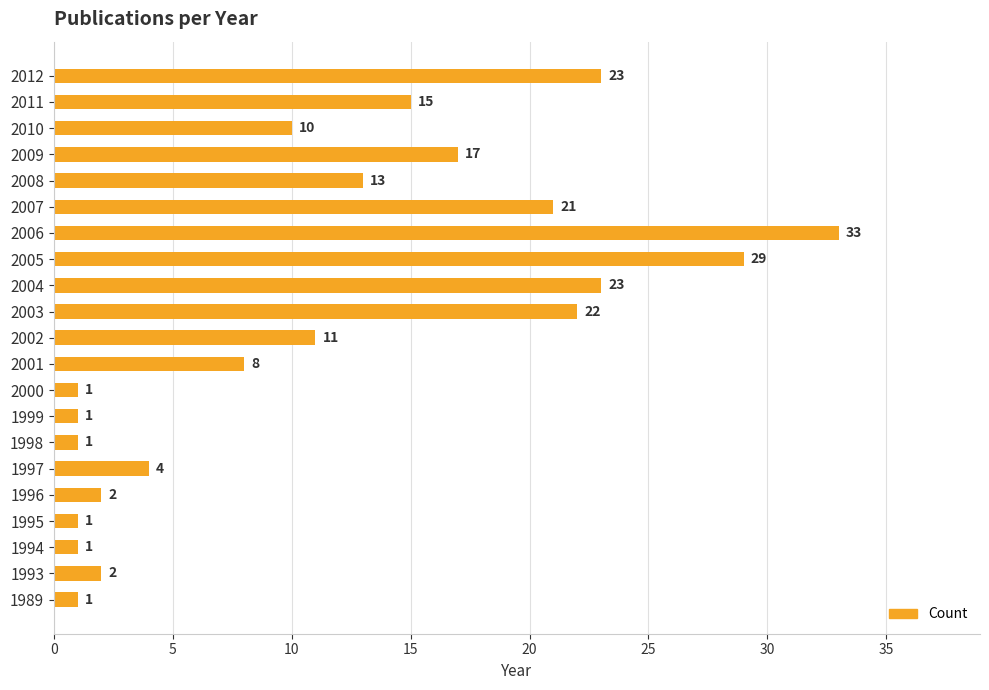

The chart shows a value of 10 at 2010. True or false?

True